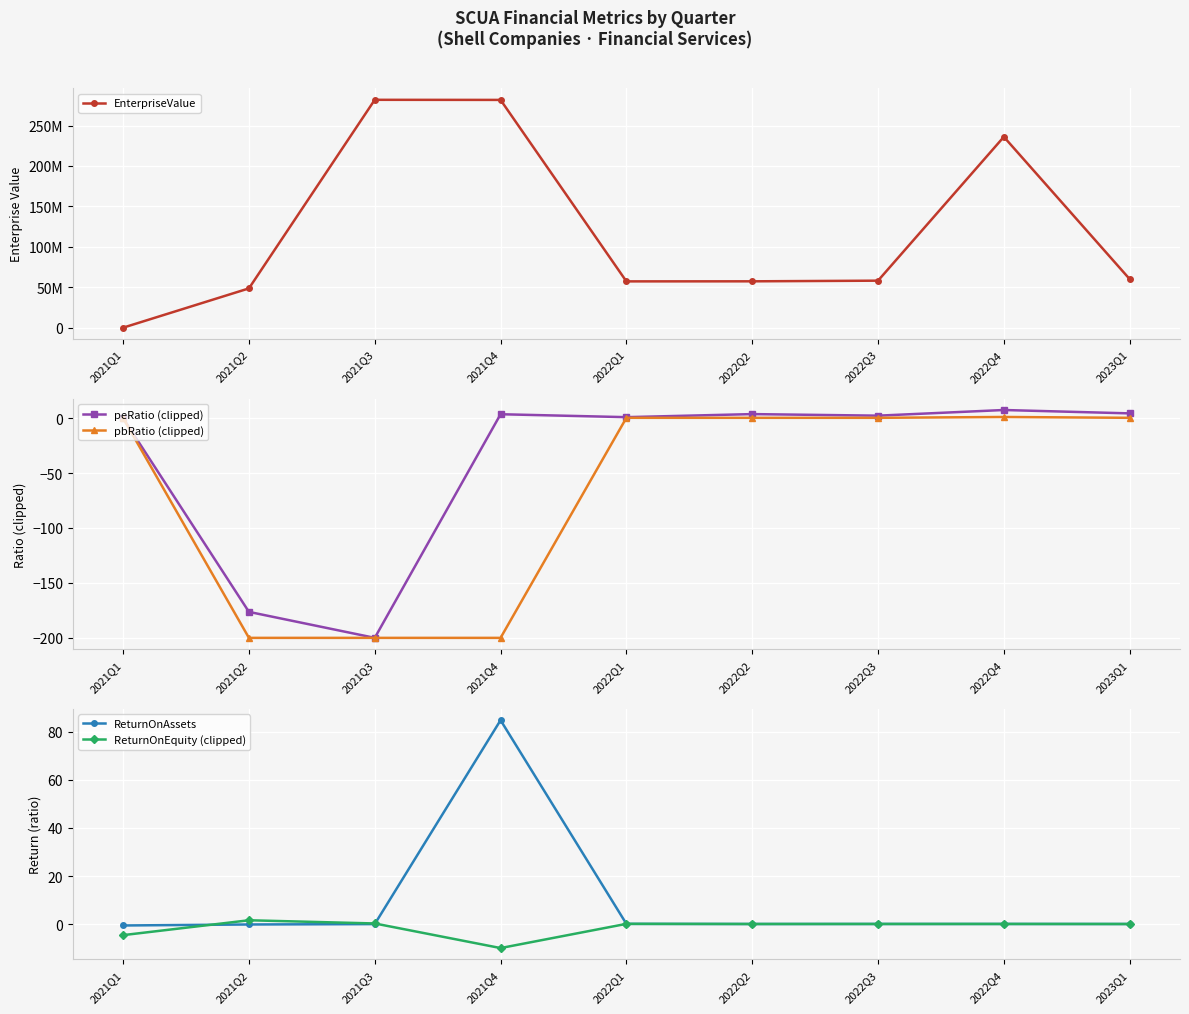

What is the minimum value for ReturnOnEquity (clipped)?

-10.0